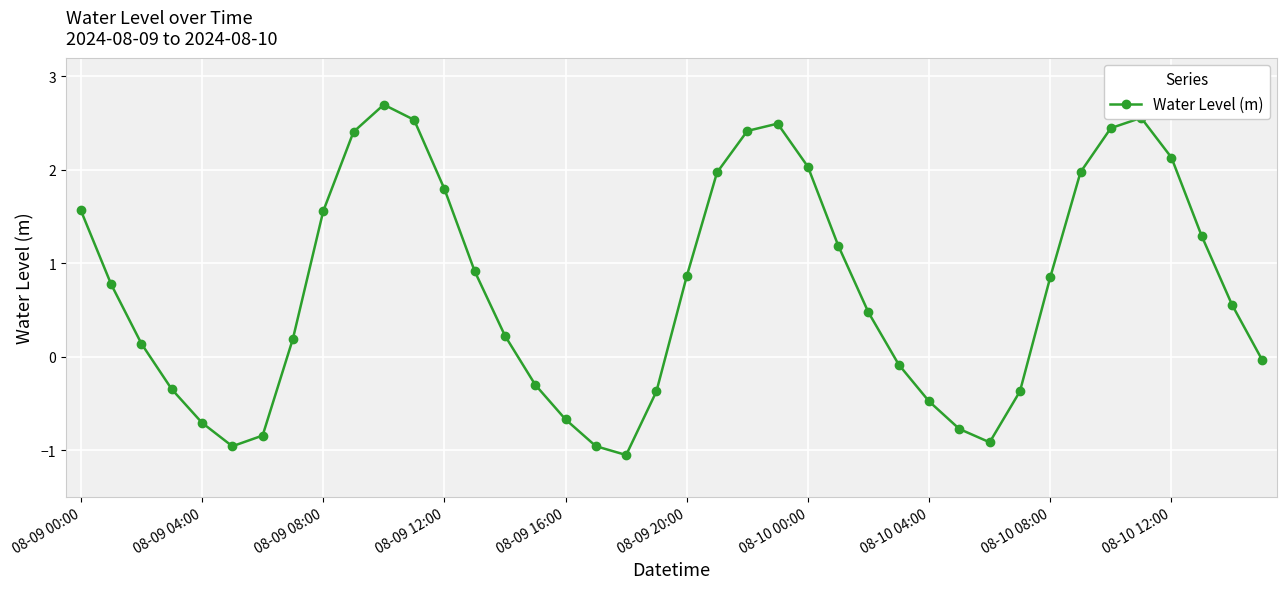

How many points are lower than both their immediate neighbors (excluding endpoints)?

3